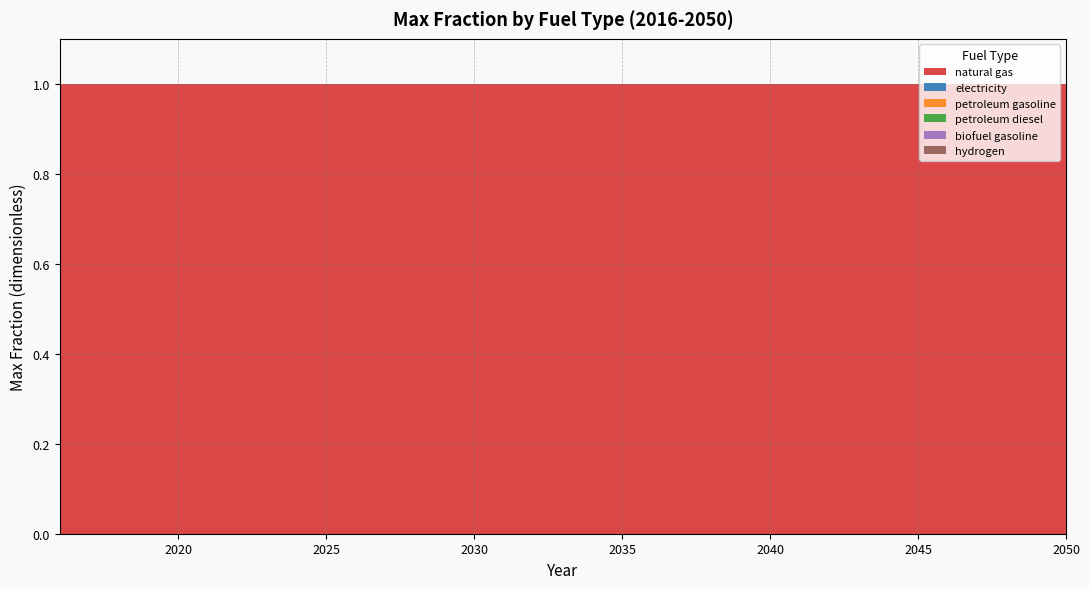

Reading left to right, list all the values displayed in this chart.

natural gas: 2016=1	2017=1	2018=1	2019=1	2020=1	2021=1	2022=1	2023=1	2024=1	2025=1	2026=1	2027=1	2028=1	2029=1	2030=1	2031=1	2032=1	2033=1	2034=1	2035=1	2036=1	2037=1	2038=1	2039=1	2040=1	2041=1	2042=1	2043=1	2044=1	2045=1	2046=1	2047=1	2048=1	2049=1	2050=1
electricity: 2016=0	2017=0	2018=0	2019=0	2020=0	2021=0	2022=0	2023=0	2024=0	2025=0	2026=0	2027=0	2028=0	2029=0	2030=0	2031=0	2032=0	2033=0	2034=0	2035=0	2036=0	2037=0	2038=0	2039=0	2040=0	2041=0	2042=0	2043=0	2044=0	2045=0	2046=0	2047=0	2048=0	2049=0	2050=0
petroleum gasoline: 2016=0	2017=0	2018=0	2019=0	2020=0	2021=0	2022=0	2023=0	2024=0	2025=0	2026=0	2027=0	2028=0	2029=0	2030=0	2031=0	2032=0	2033=0	2034=0	2035=0	2036=0	2037=0	2038=0	2039=0	2040=0	2041=0	2042=0	2043=0	2044=0	2045=0	2046=0	2047=0	2048=0	2049=0	2050=0
petroleum diesel: 2016=0	2017=0	2018=0	2019=0	2020=0	2021=0	2022=0	2023=0	2024=0	2025=0	2026=0	2027=0	2028=0	2029=0	2030=0	2031=0	2032=0	2033=0	2034=0	2035=0	2036=0	2037=0	2038=0	2039=0	2040=0	2041=0	2042=0	2043=0	2044=0	2045=0	2046=0	2047=0	2048=0	2049=0	2050=0
biofuel gasoline: 2016=0	2017=0	2018=0	2019=0	2020=0	2021=0	2022=0	2023=0	2024=0	2025=0	2026=0	2027=0	2028=0	2029=0	2030=0	2031=0	2032=0	2033=0	2034=0	2035=0	2036=0	2037=0	2038=0	2039=0	2040=0	2041=0	2042=0	2043=0	2044=0	2045=0	2046=0	2047=0	2048=0	2049=0	2050=0
hydrogen: 2016=0	2017=0	2018=0	2019=0	2020=0	2021=0	2022=0	2023=0	2024=0	2025=0	2026=0	2027=0	2028=0	2029=0	2030=0	2031=0	2032=0	2033=0	2034=0	2035=0	2036=0	2037=0	2038=0	2039=0	2040=0	2041=0	2042=0	2043=0	2044=0	2045=0	2046=0	2047=0	2048=0	2049=0	2050=0